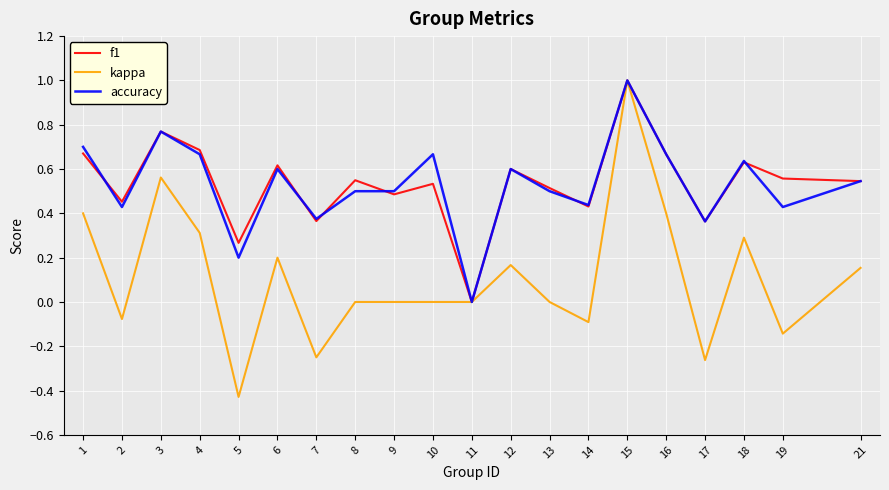

How many interior local peaks does the f1 series have?

7